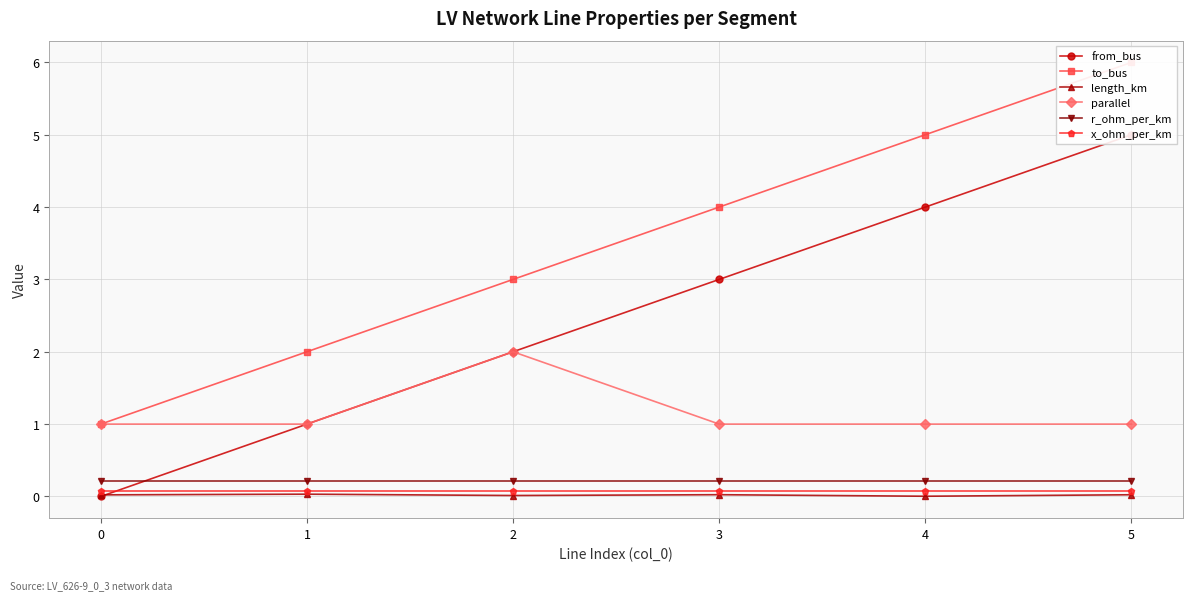

How many values in the to_bus series exceed 4?

2